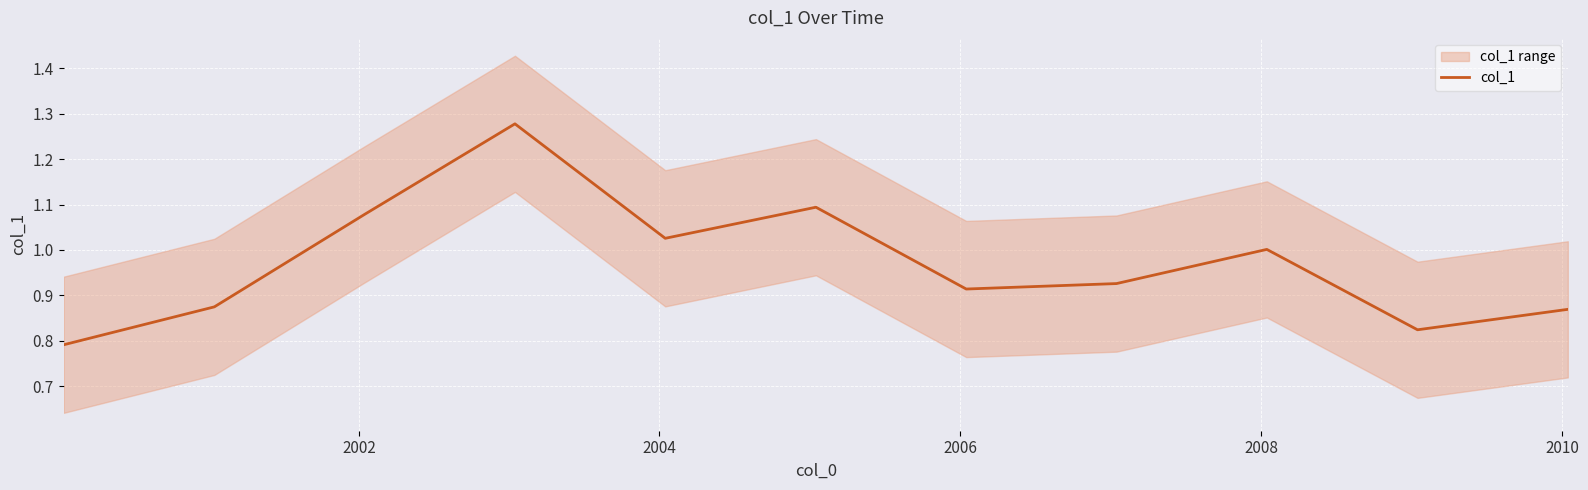

What is the sum of all values?

10.7